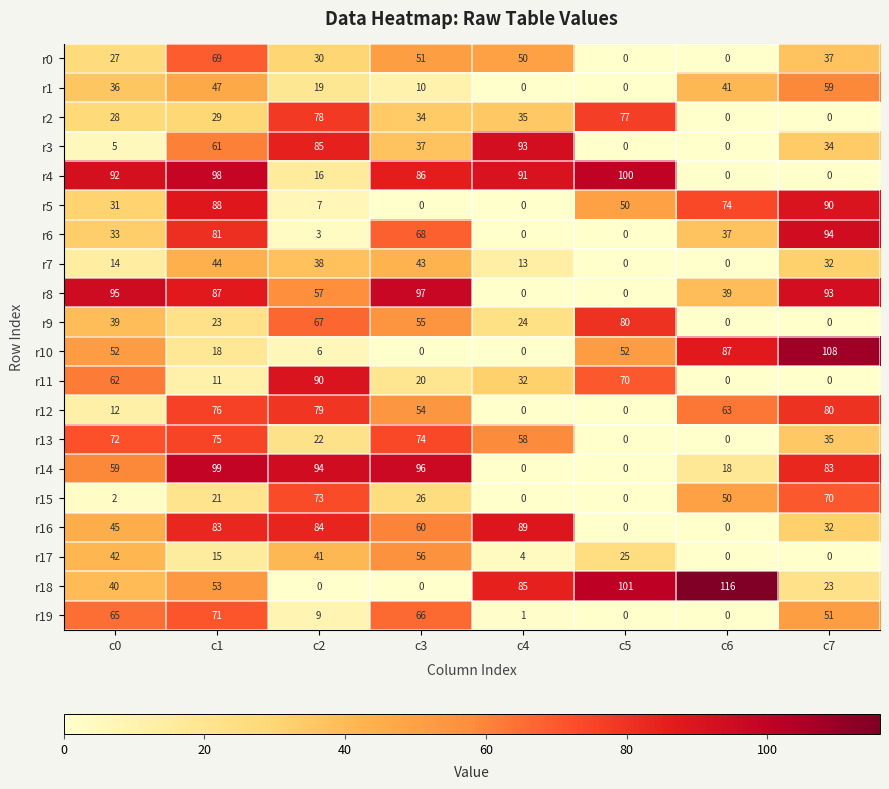

How many values in r6 are above zero?

6